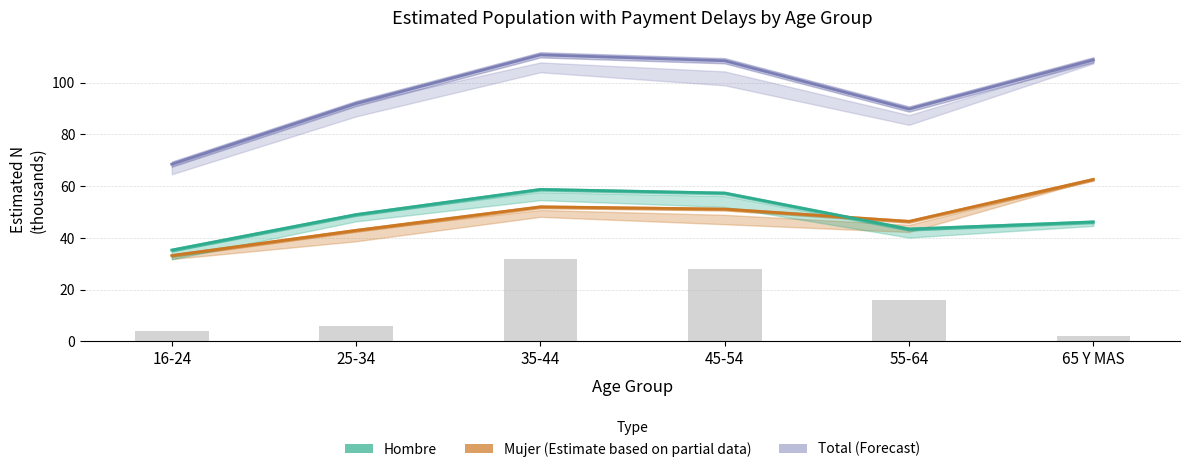

Where does the Mujer series first go above 51?

35-44